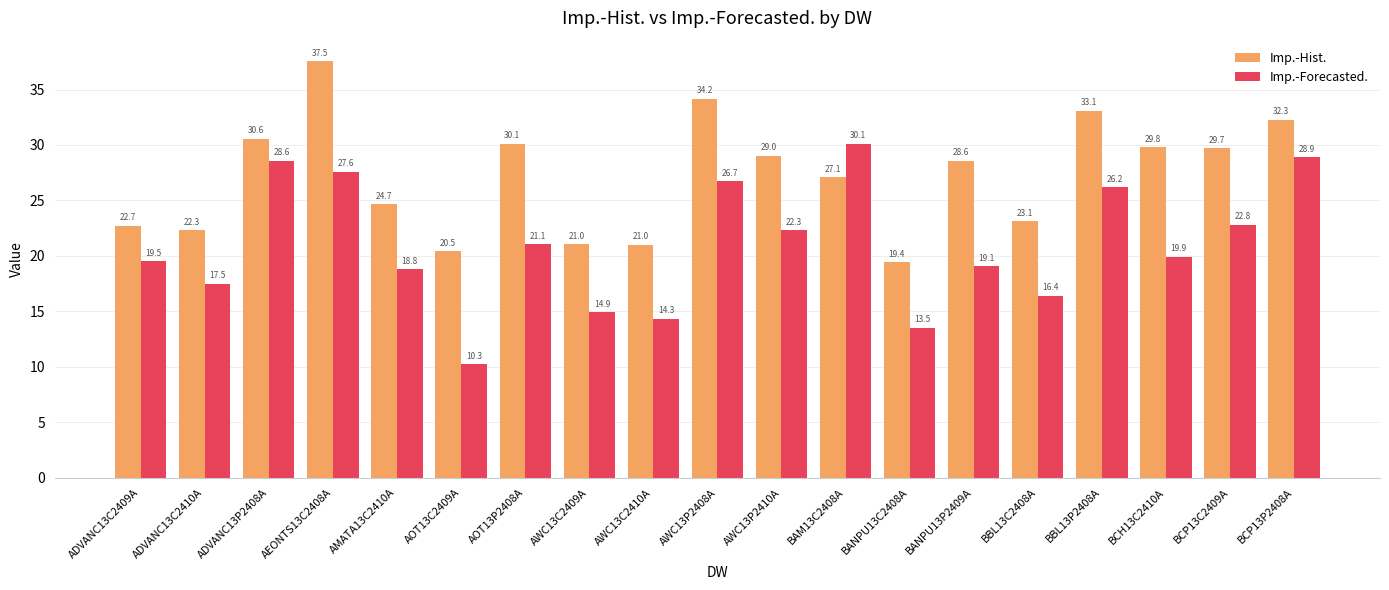

What is the value of the Imp.-Forecasted. bar at the 18th from the left?

22.8